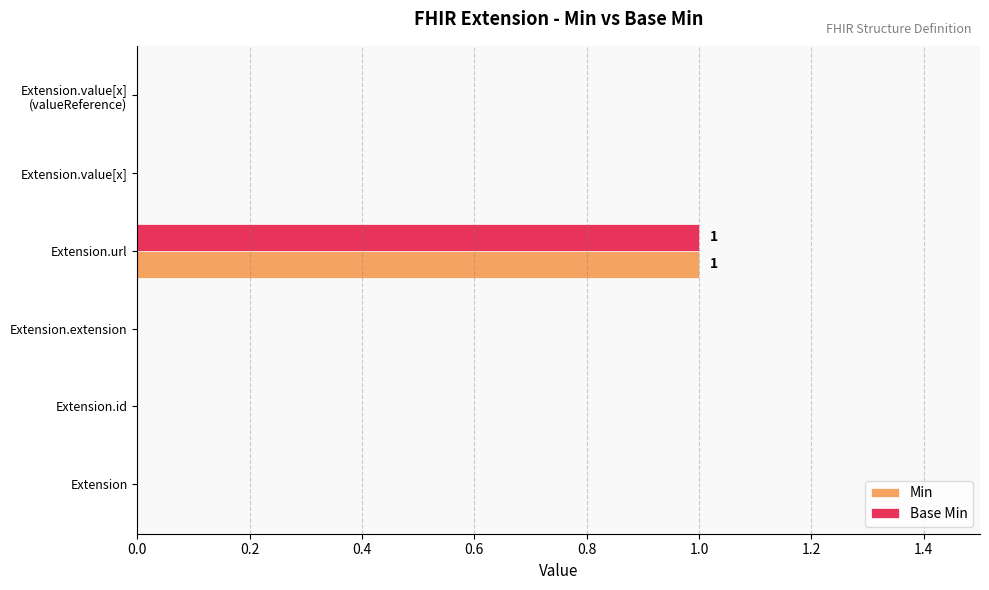

At which category is the sum across all series the highest?

Extension.url